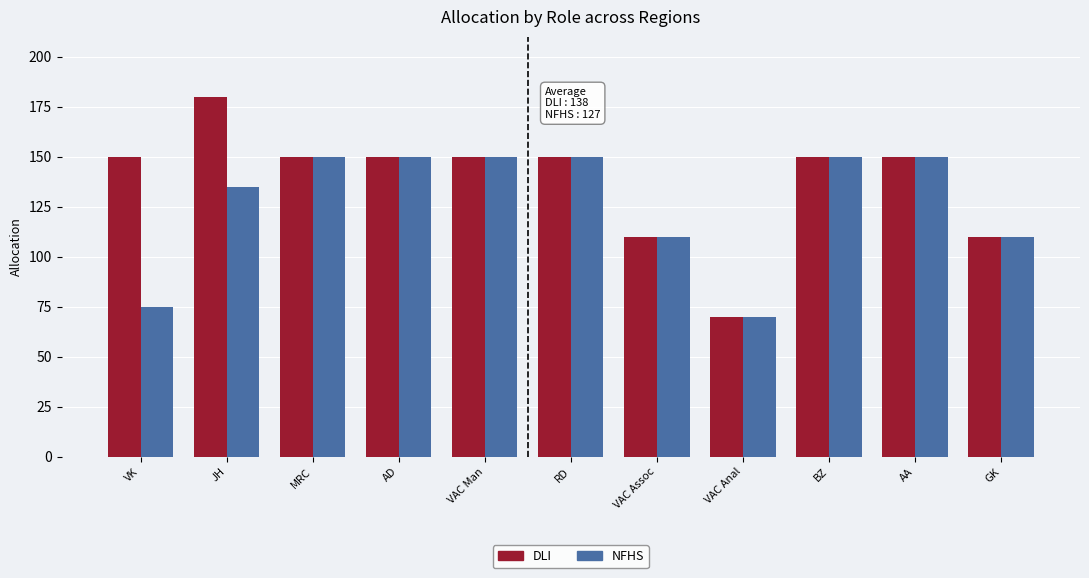

List the series in order of their peak value, highest first.

DLI, NFHS